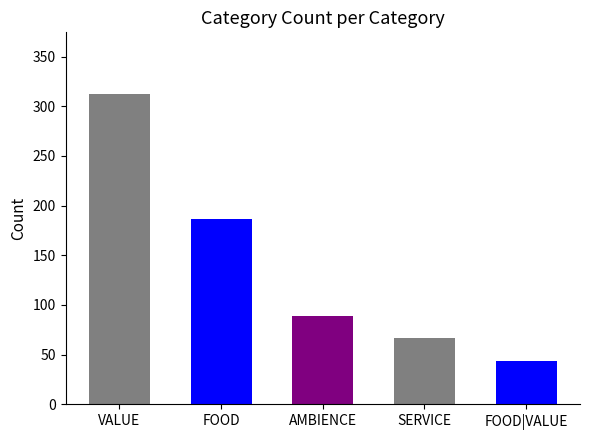

Reading left to right, list all the values displayed in this chart.

VALUE=312	FOOD=187	AMBIENCE=89	SERVICE=67	FOOD|VALUE=44